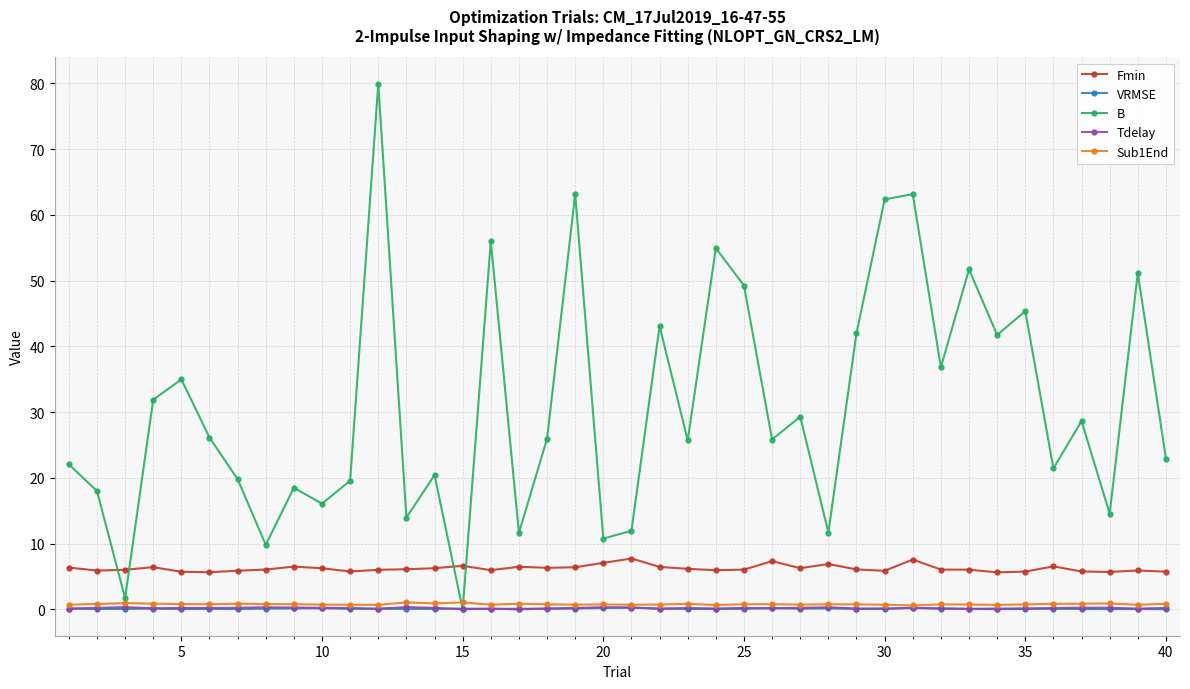

What are all the series names shown in the legend?

Fmin, VRMSE, B, Tdelay, Sub1End